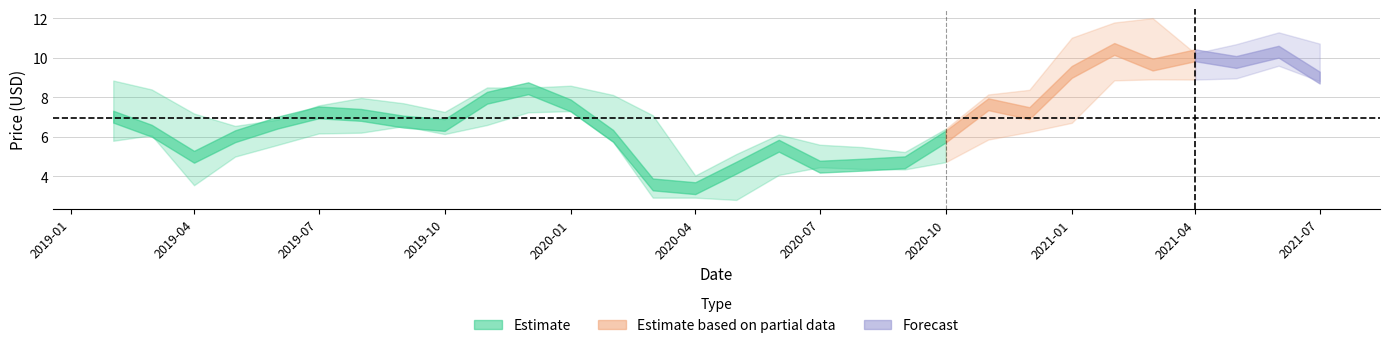

Reading left to right, what are all the values shown in this chart?

Close: 2019-02-01=7.0	2019-03-01=6.3	2019-04-01=5.0	2019-05-01=6.0	2019-06-01=6.7	2019-07-01=7.2	2019-08-01=7.1	2019-09-01=6.8	2019-10-01=6.6	2019-11-01=8.0	2019-12-01=8.5	2020-01-01=7.6	2020-02-01=6.1	2020-03-01=3.6	2020-04-01=3.4	2020-05-01=4.4	2020-06-01=5.6	2020-07-01=4.5	2020-08-01=4.6	2020-09-01=4.7	2020-10-01=6.0	2020-11-01=7.7	2020-12-01=7.2	2021-01-01=9.3	2021-02-01=10.4	2021-03-01=9.7	2021-04-01=10.1	2021-05-01=9.8	2021-06-01=10.3	2021-07-01=9.0
High: 2019-02-01=8.9	2019-03-01=8.4	2019-04-01=7.2	2019-05-01=6.6	2019-06-01=6.9	2019-07-01=7.6	2019-08-01=8.0	2019-09-01=7.7	2019-10-01=7.3	2019-11-01=8.5	2019-12-01=8.5	2020-01-01=8.6	2020-02-01=8.1	2020-03-01=7.1	2020-04-01=4.0	2020-05-01=5.1	2020-06-01=6.1	2020-07-01=5.6	2020-08-01=5.5	2020-09-01=5.2	2020-10-01=6.4	2020-11-01=8.1	2020-12-01=8.4	2021-01-01=11.0	2021-02-01=11.8	2021-03-01=12.0	2021-04-01=10.2	2021-05-01=10.7	2021-06-01=11.3	2021-07-01=10.7
Low: 2019-02-01=5.8	2019-03-01=6.1	2019-04-01=3.5	2019-05-01=5.0	2019-06-01=5.6	2019-07-01=6.2	2019-08-01=6.2	2019-09-01=6.5	2019-10-01=6.1	2019-11-01=6.6	2019-12-01=7.2	2020-01-01=7.3	2020-02-01=5.8	2020-03-01=2.9	2020-04-01=2.9	2020-05-01=2.8	2020-06-01=4.1	2020-07-01=4.5	2020-08-01=4.4	2020-09-01=4.3	2020-10-01=4.7	2020-11-01=5.9	2020-12-01=6.2	2021-01-01=6.7	2021-02-01=8.9	2021-03-01=8.9	2021-04-01=8.9	2021-05-01=9.0	2021-06-01=9.6	2021-07-01=8.8